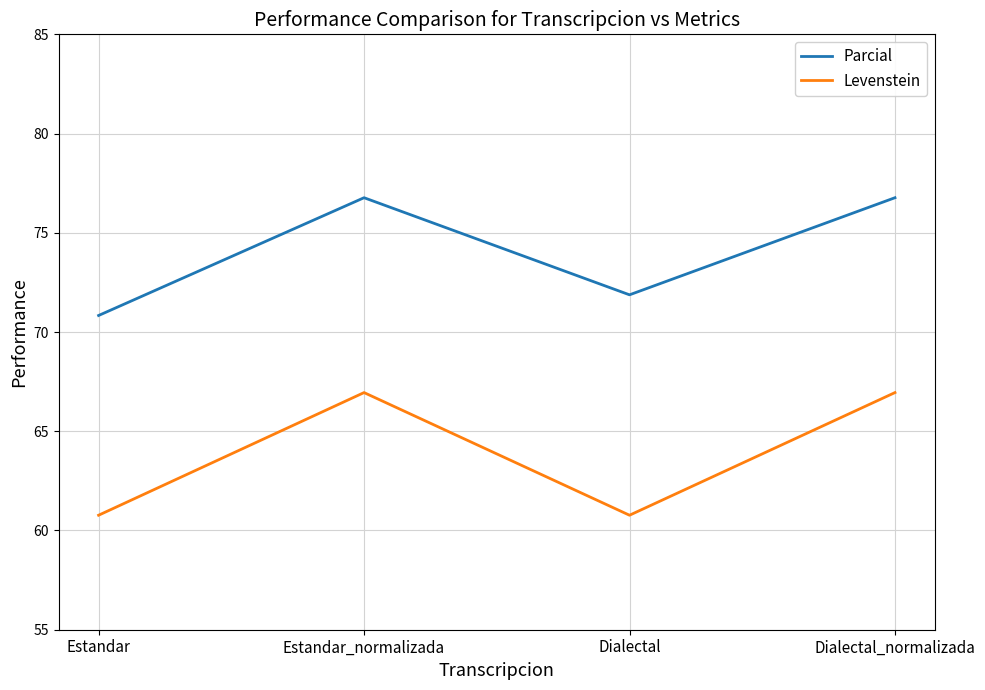

True or false: Levenstein and Parcial cross at least once.

False